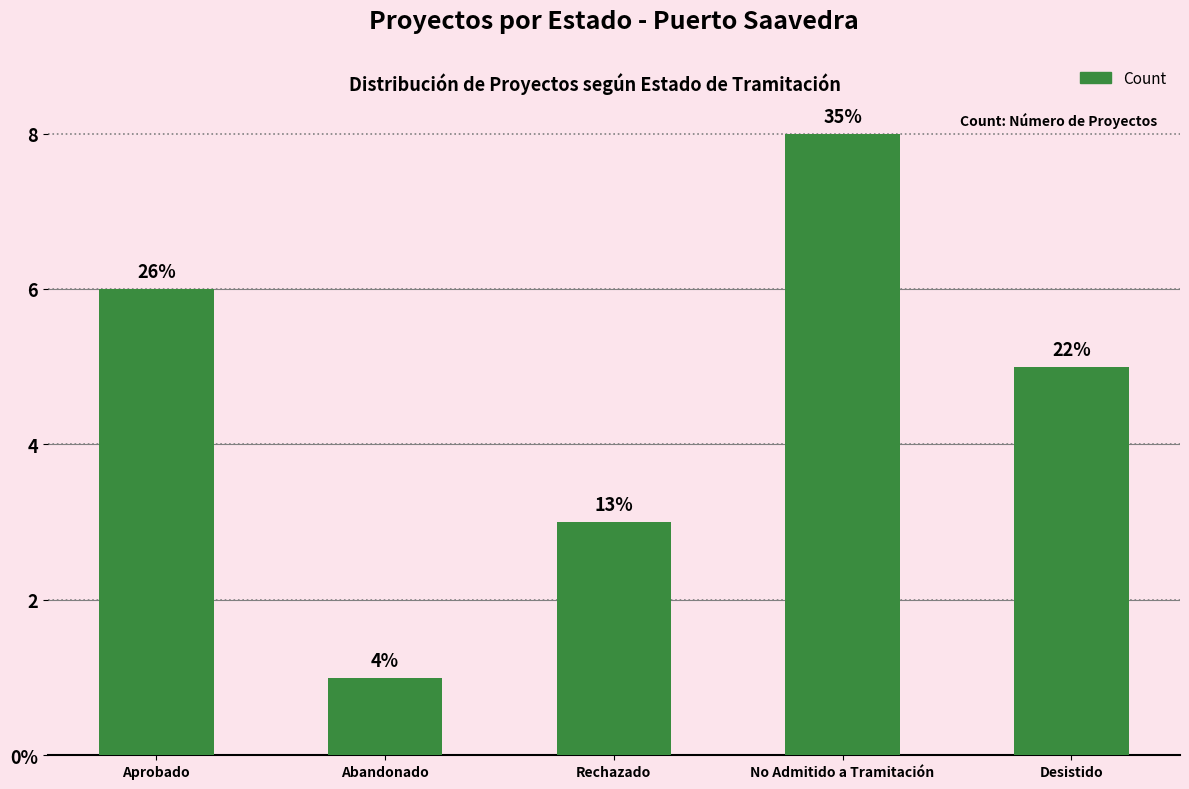

Does the chart contain any negative values?

No